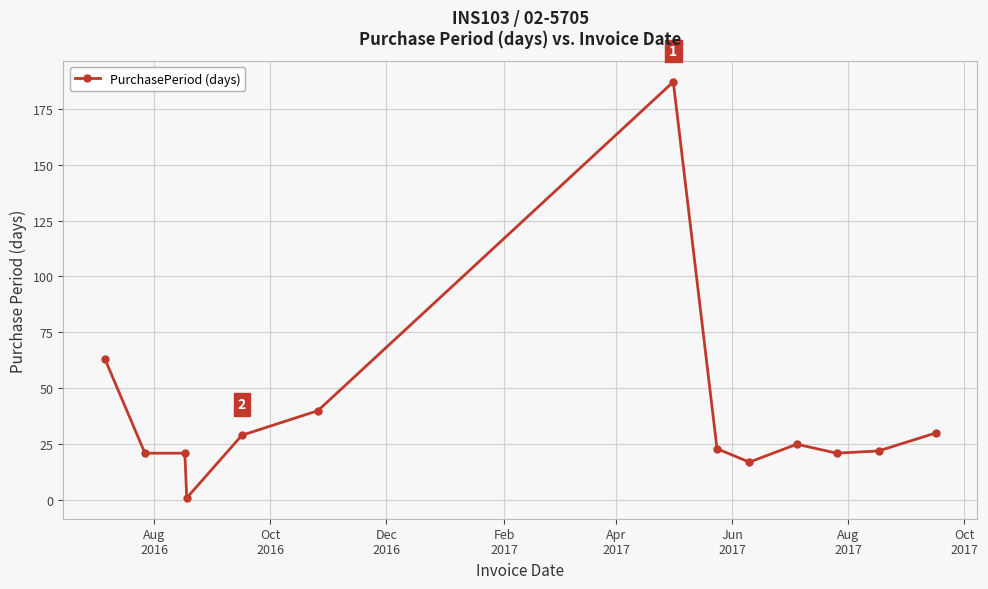

What is the greatest value displayed?

187